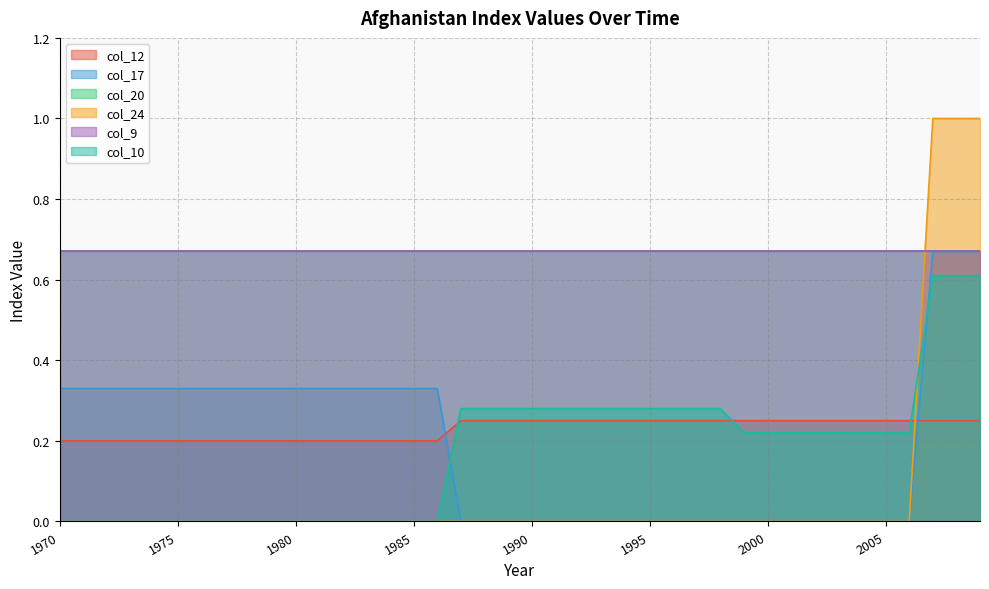

What is the difference between the maximum and minimum values in the col_10 series?

0.6